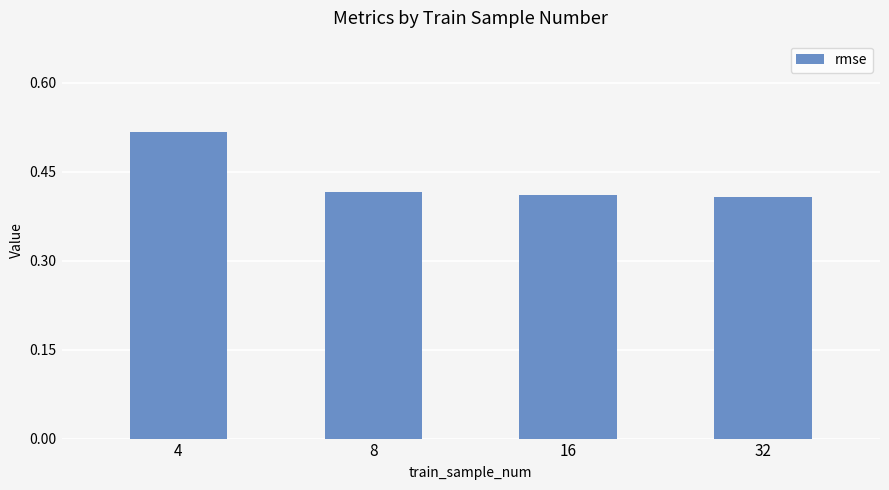

Count the values in the range 0 to 1.

4